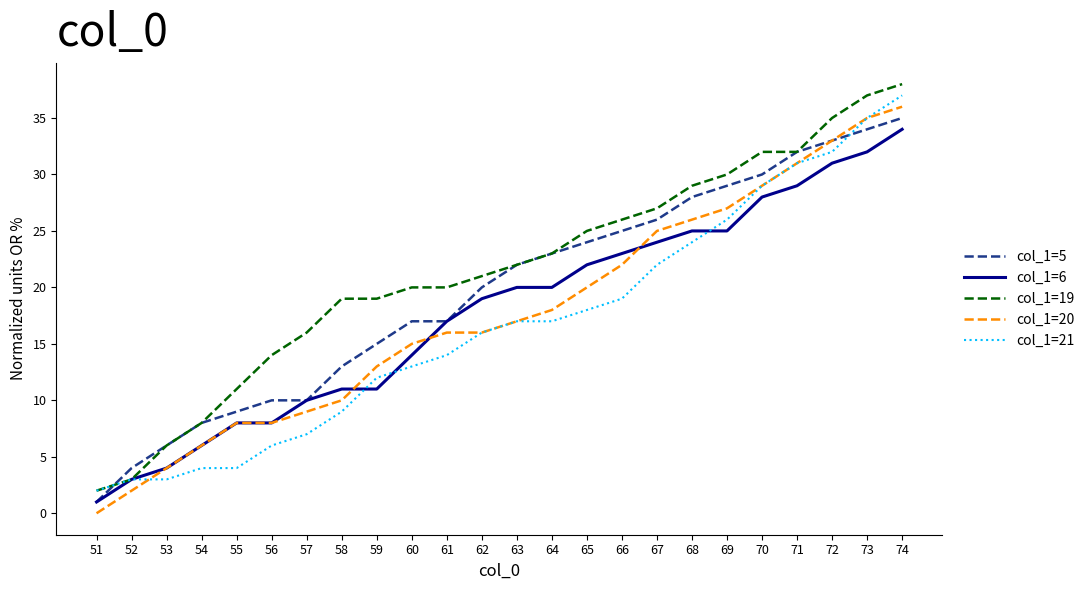

What is the difference between the second highest and second lowest values in the col_1=6 series?

29